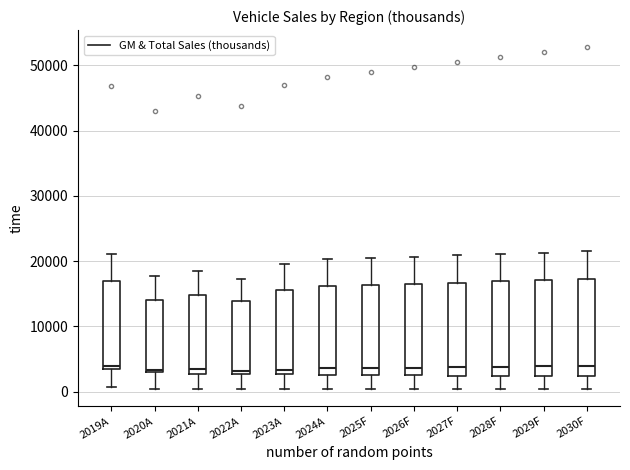

Where does the upper whisker of the box for 2019A end on the y-axis? The values are not printed on the chart, so give them approximately, as read against the axis.

21000